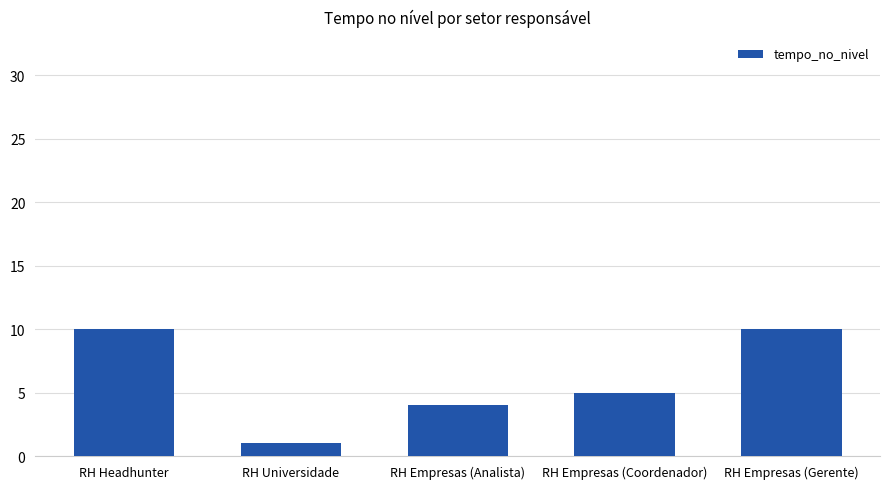

What value does the data have at RH Headhunter?

10